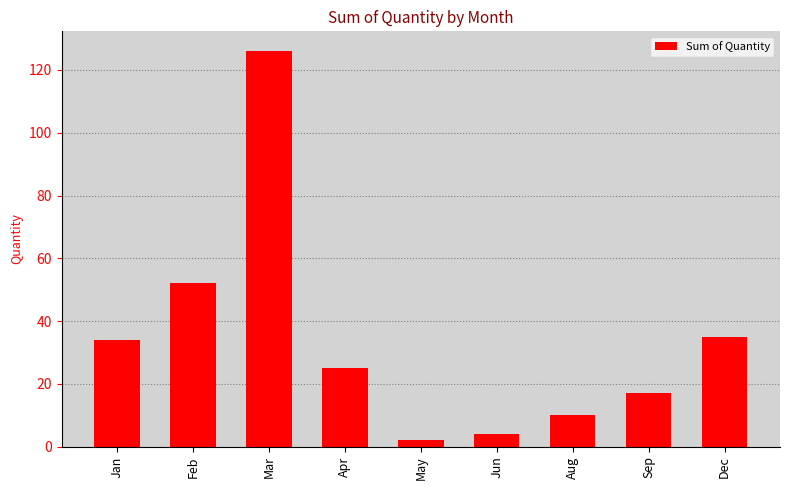

How many series are shown in this chart?

1